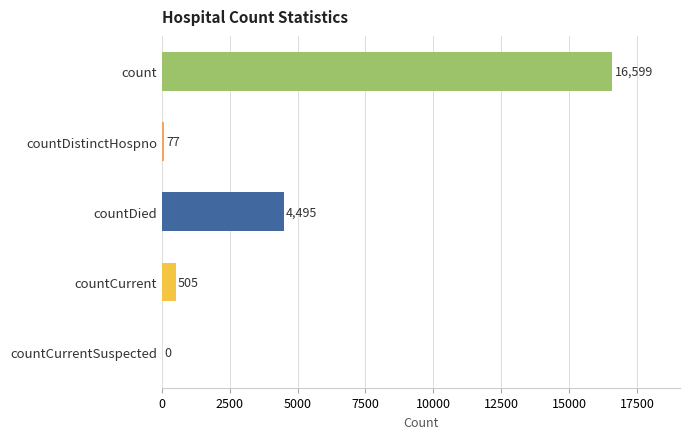

At which label is the value closest to 8299?

countDied